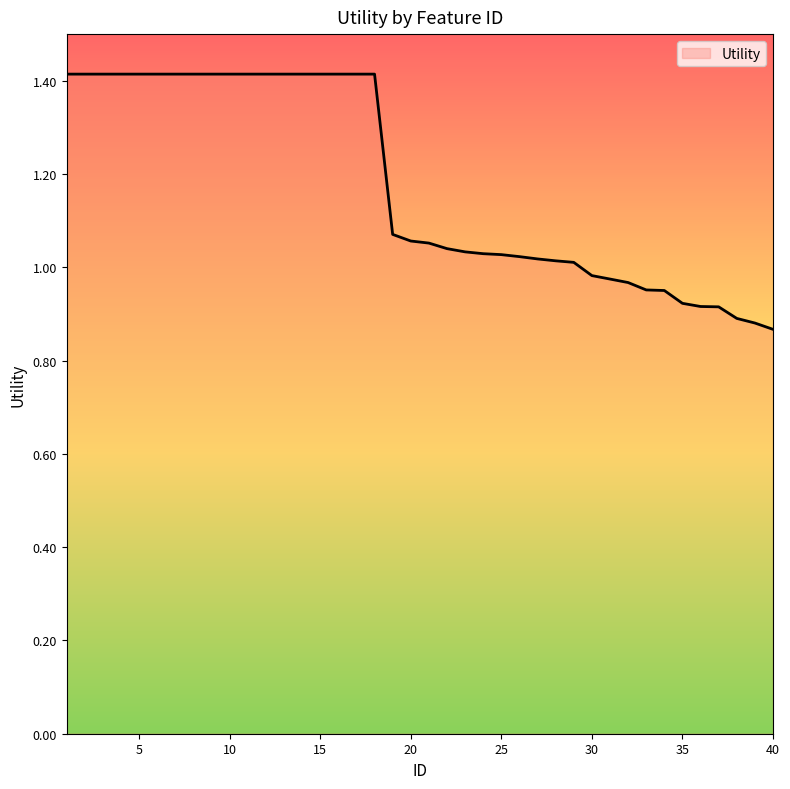

What is the difference between the maximum and minimum values?

0.5